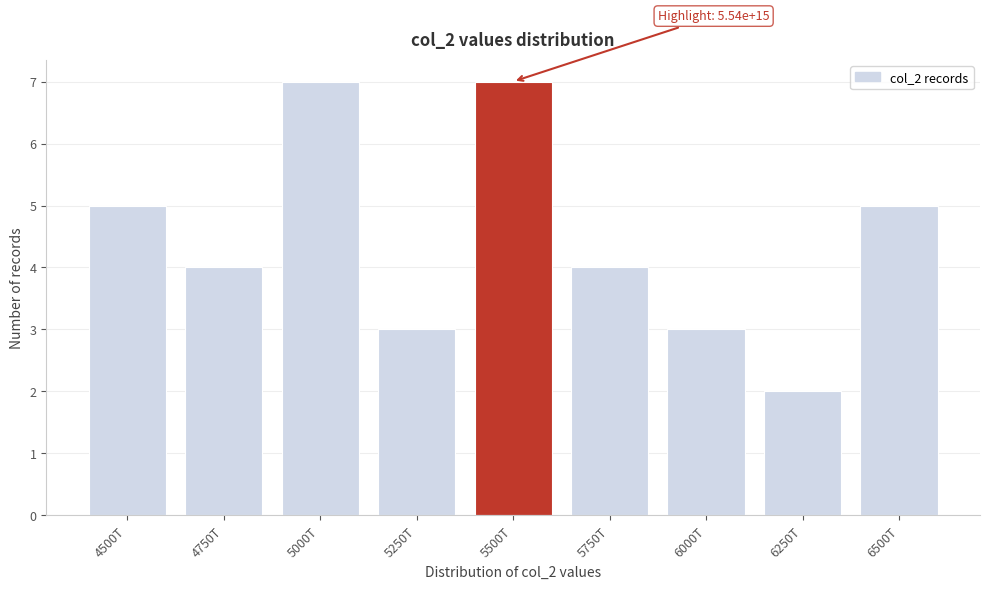

Reading left to right, what are all the values shown in this chart?

5	4	7	3	7	4	3	2	5